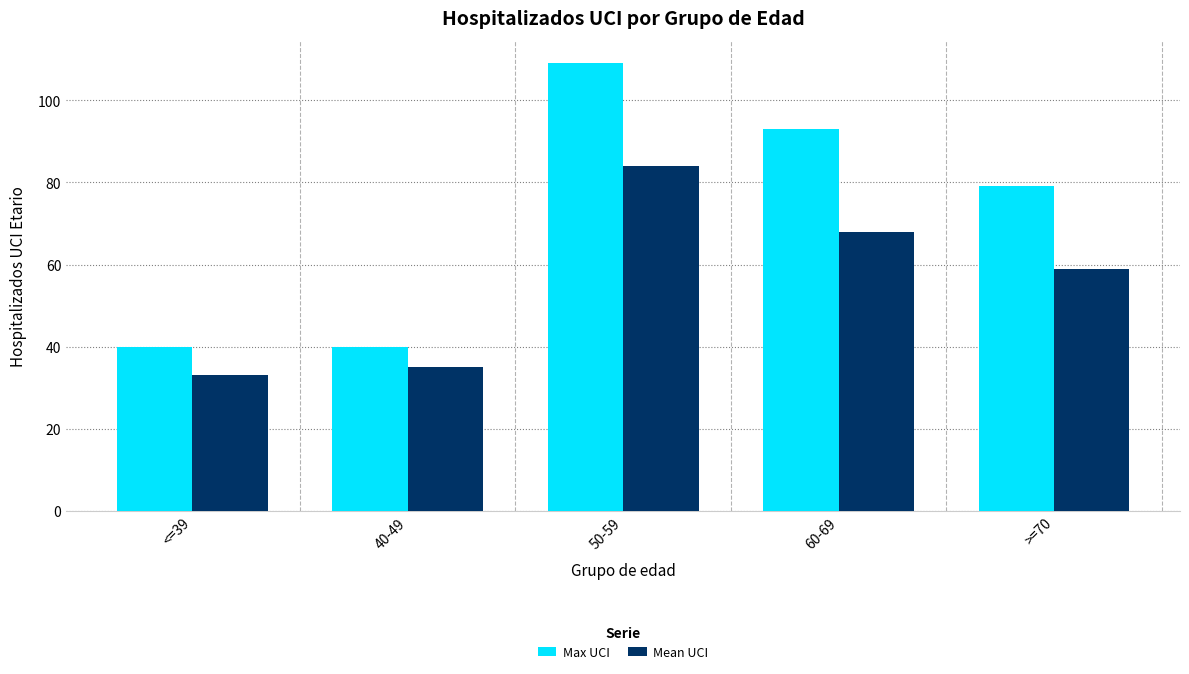

What is the label of the 5th bar from the right?

<=39